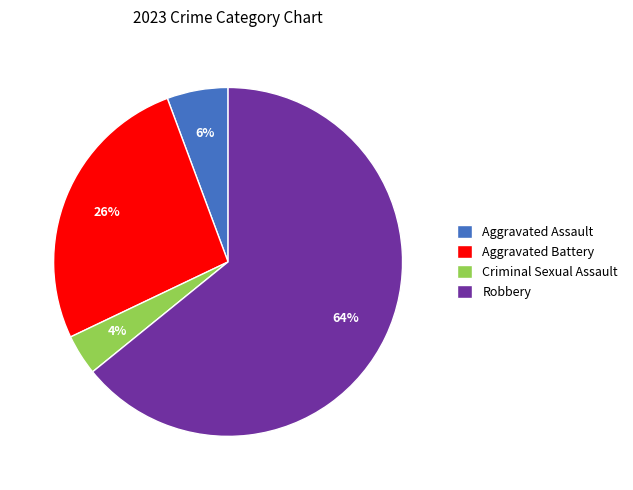

Rank the categories by value from lowest to highest.

Criminal Sexual Assault, Aggravated Assault, Aggravated Battery, Robbery